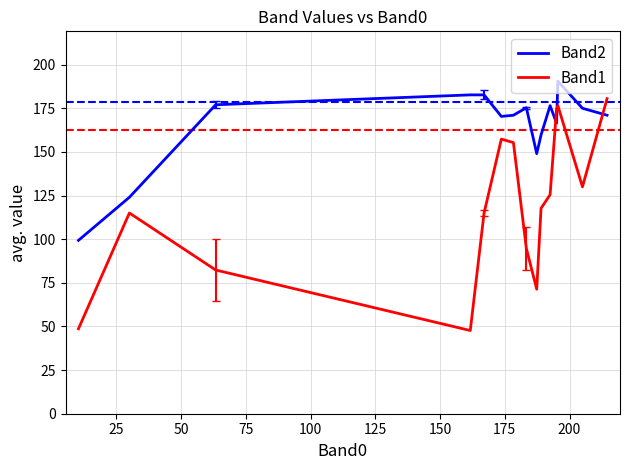

What is the difference between the maximum and minimum values in the Band2 series?

91.2